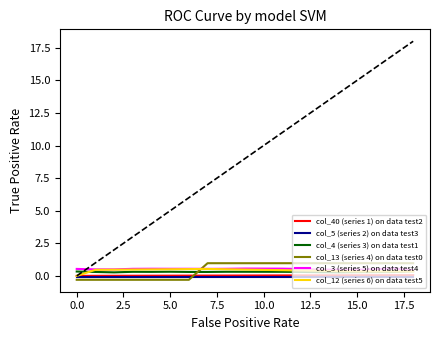

How many lines are shown in the chart?

6